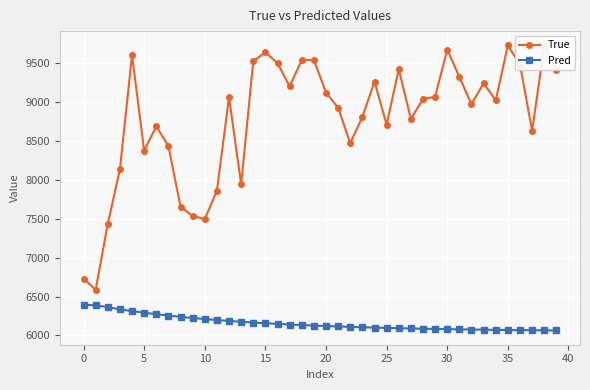

What is the lowest value of the Pred series?

6064.0